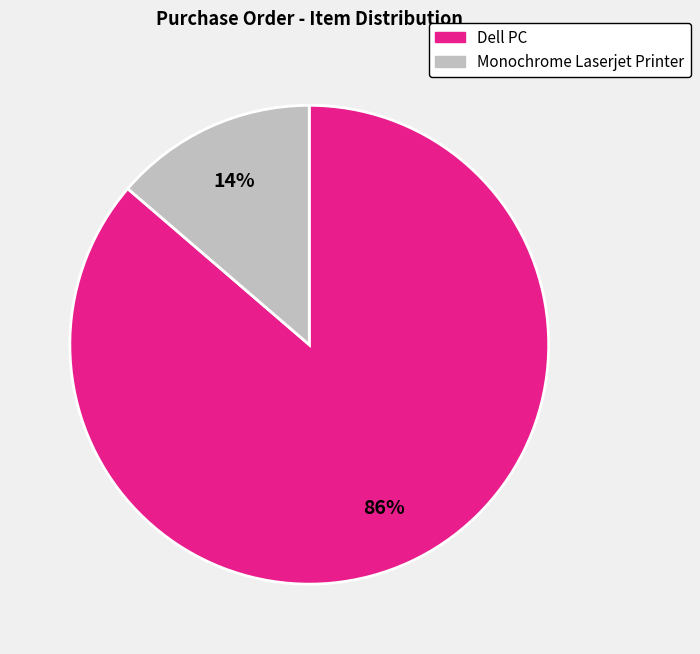

What is the majority slice?

Dell PC